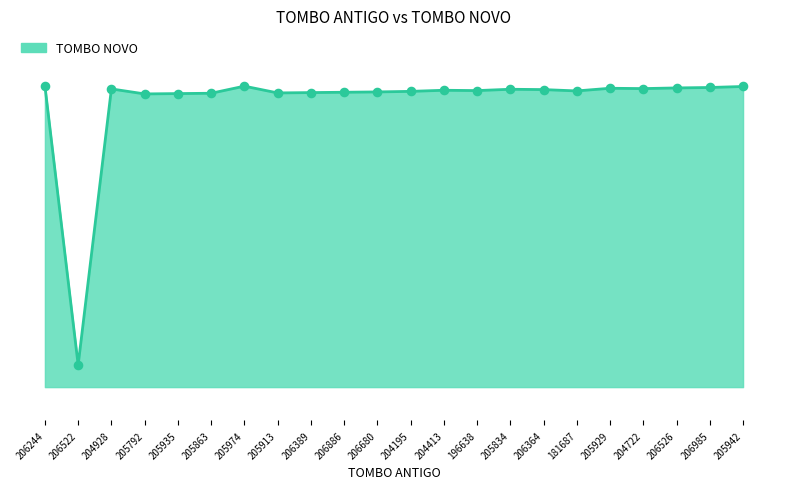

Which has a higher value, 206389 or 196638?

196638